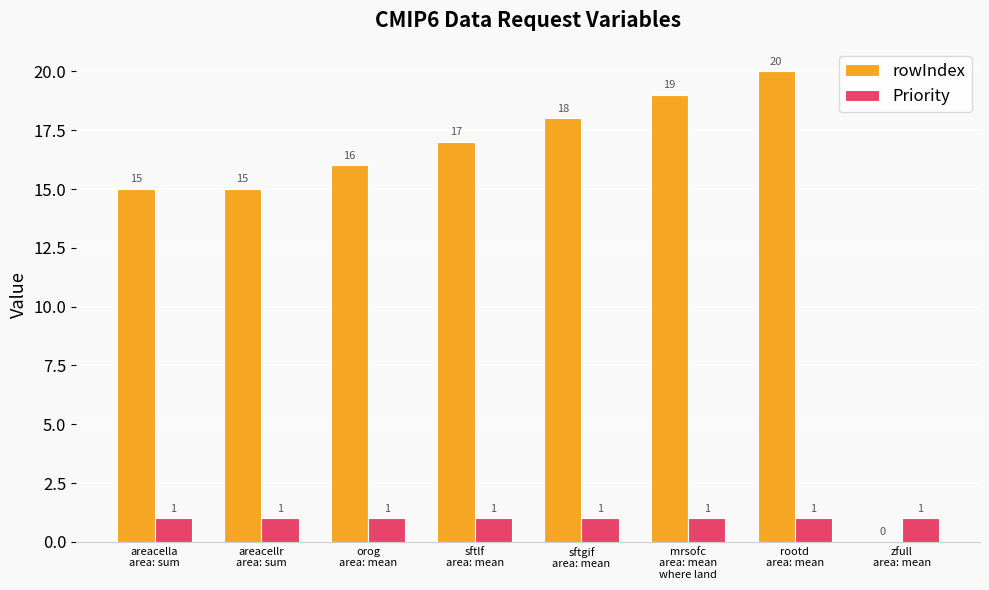

What is the maximum value shown in the chart?

20